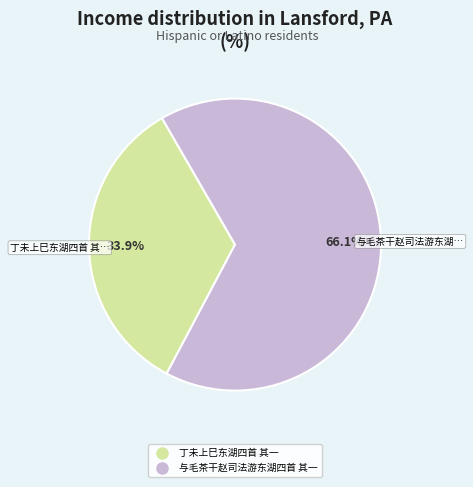

The 与毛茶干赵司法游东湖四首 其一 slice represents 66% of the pie. True or false?

True